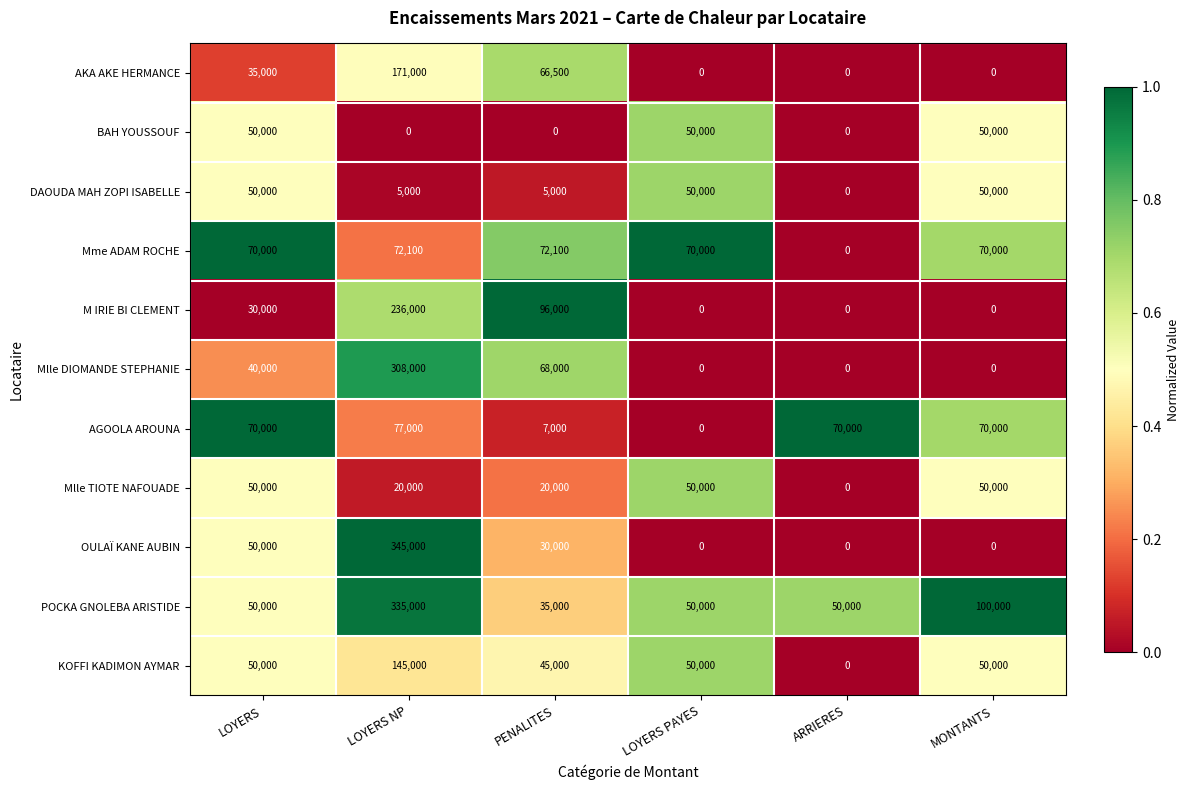

What is the approximate value of AKA AKE HERMANCE at LOYERS NP?

171000